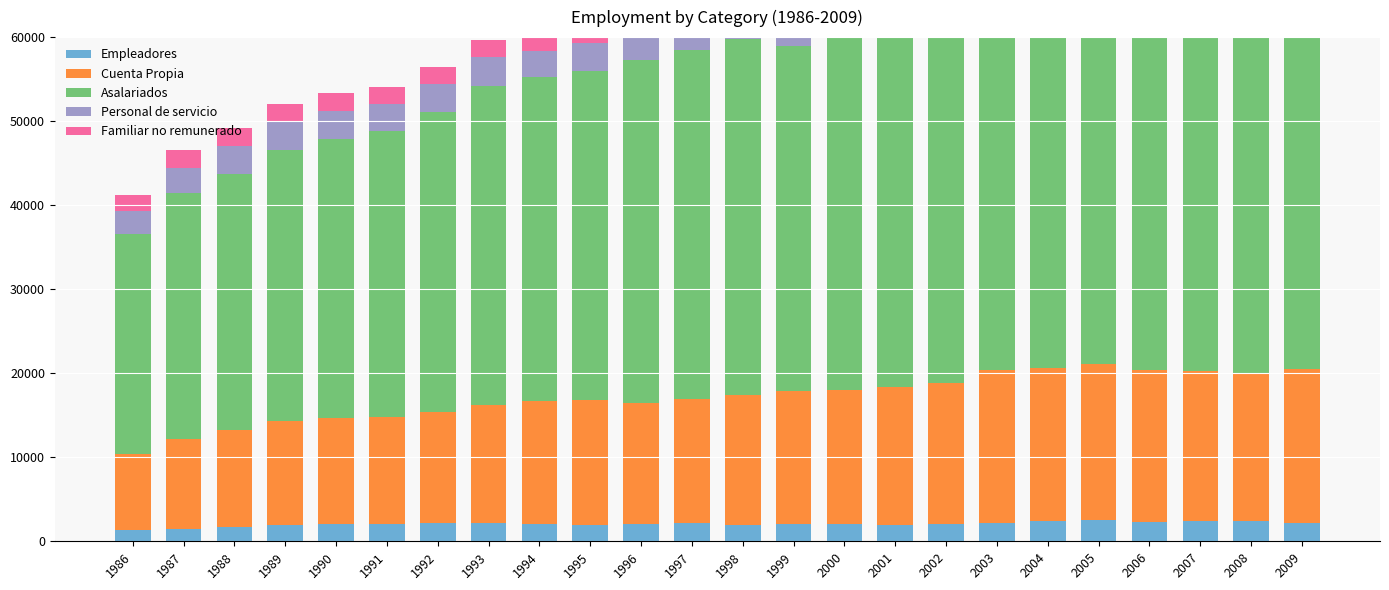

What is the sum of the Asalariados values at 2007 and 2005?

99733.3